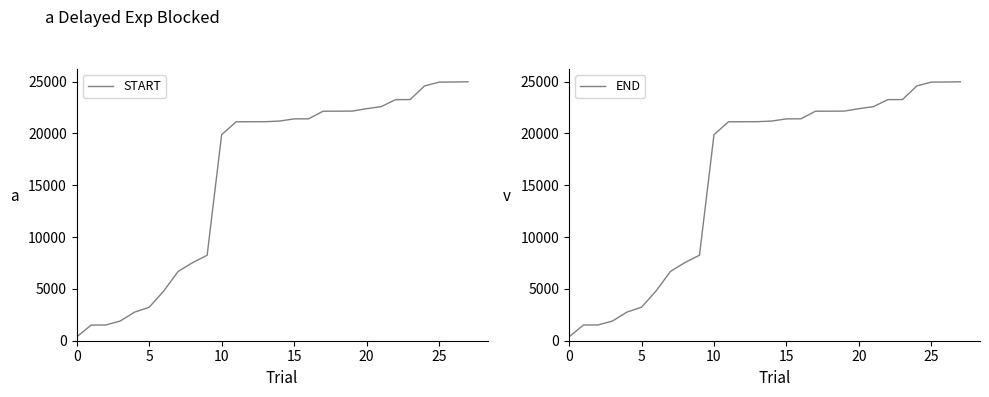

Between 15 and 15, which is larger?

15